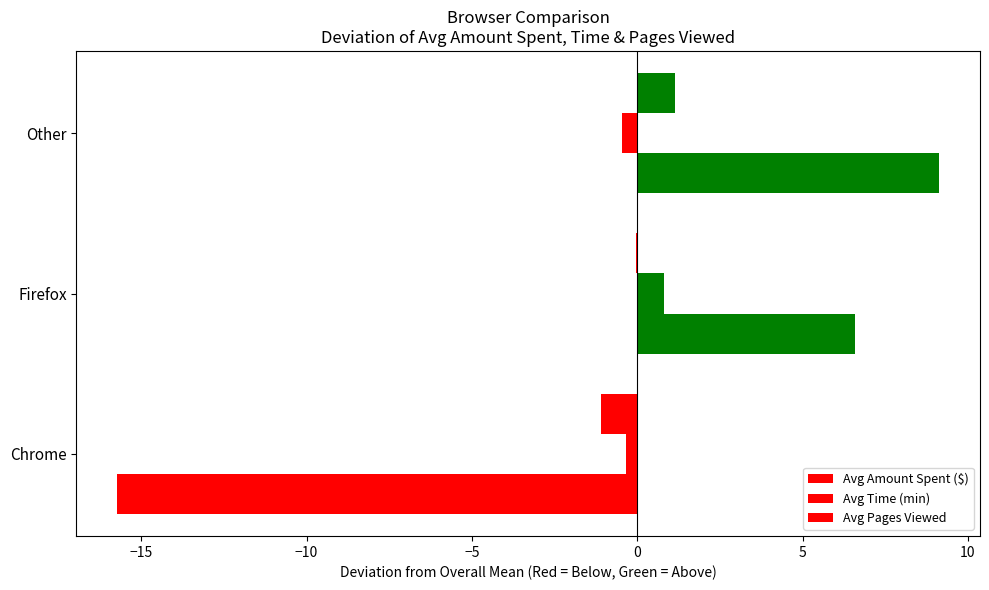

Which series has the largest total across all categories?

Avg Time (min)